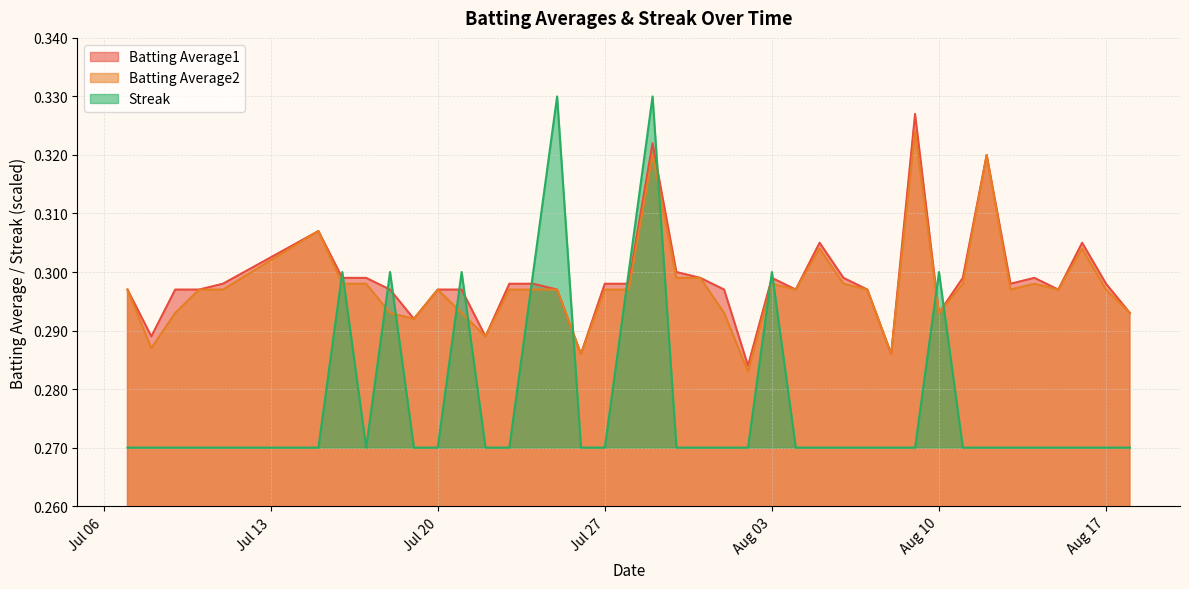

What is the average value of the Streak series?

0.3